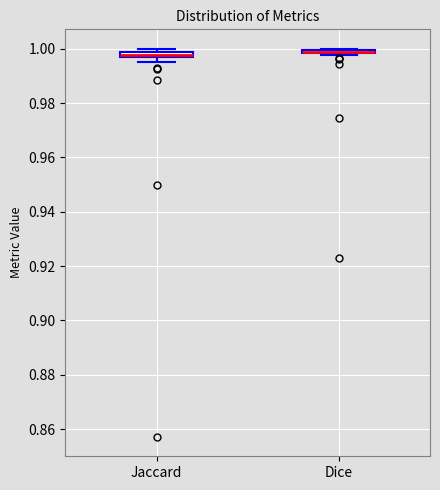

Where is the upper edge of the box for Dice on the y-axis? The values are not printed on the chart, so give them approximately, as read against the axis.

1.000